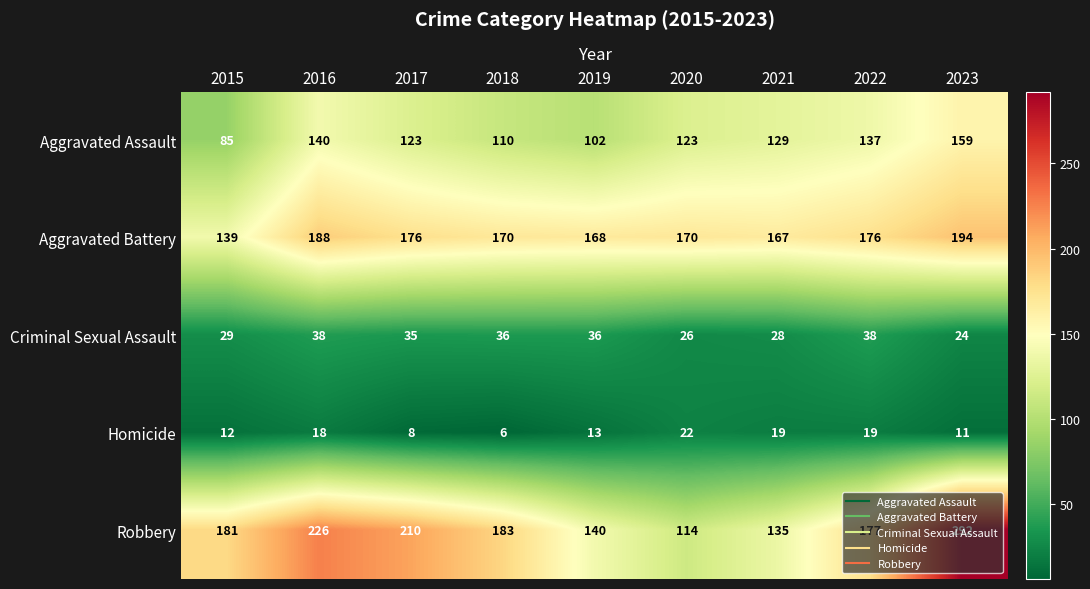

At which label does Aggravated Battery first exceed 170?

2016